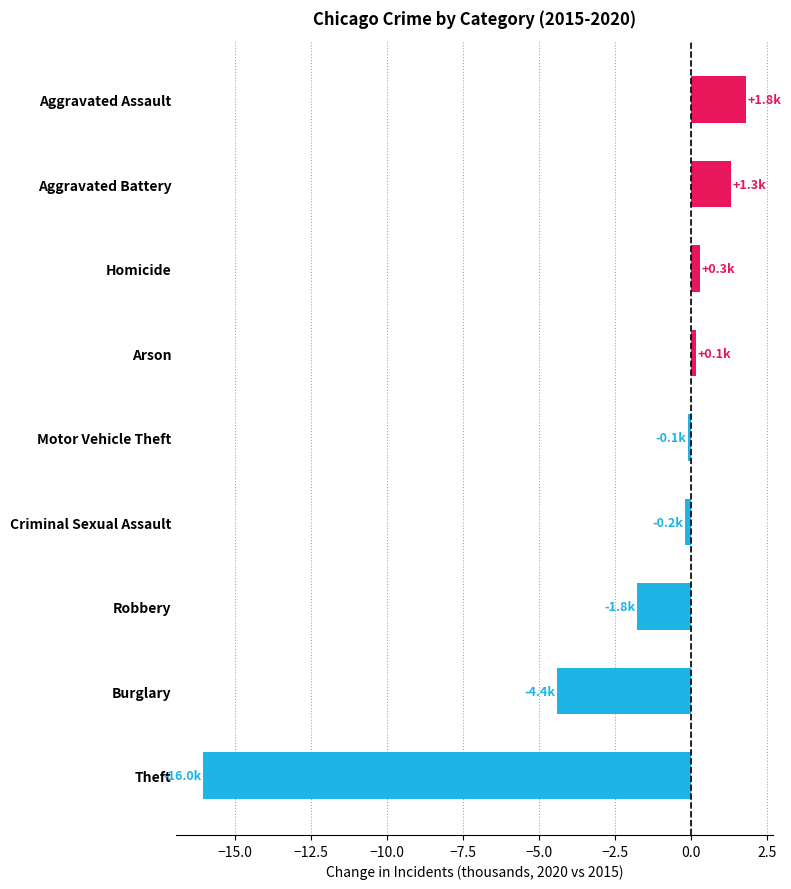

Reading top to bottom, what are all the values shown in this chart?

1.8	1.3	0.3	0.1	-0.1	-0.2	-1.8	-4.4	-16.0